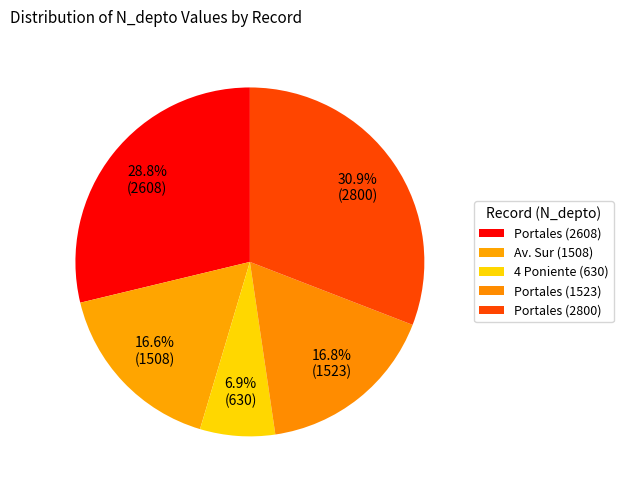

To the nearest percent, what is the combined percentage of Portales (2800) and Portales (2608)?

60%